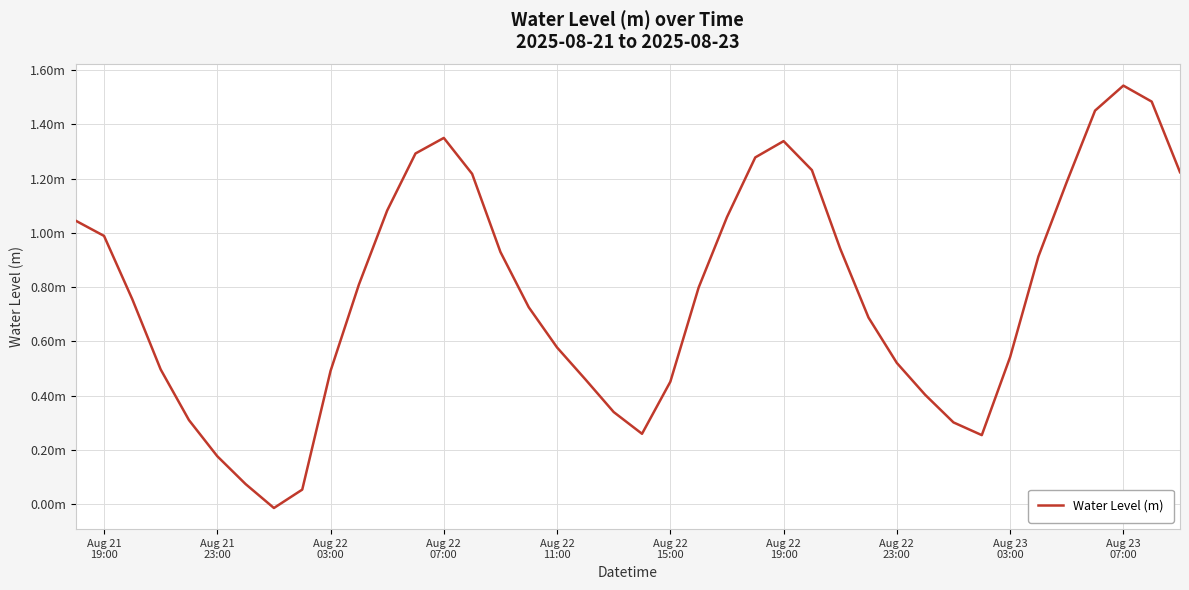

Is this an area chart (filled region under the line)?

No